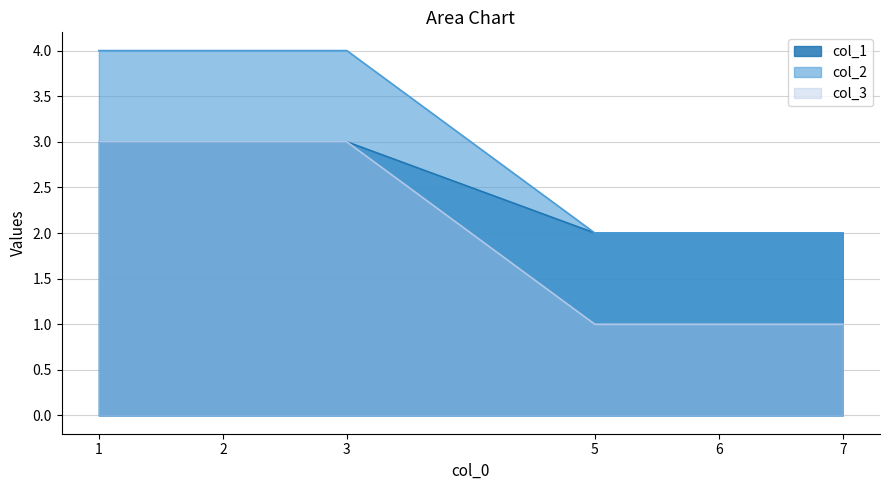

How many col_3 values are between 1 and 3?

6